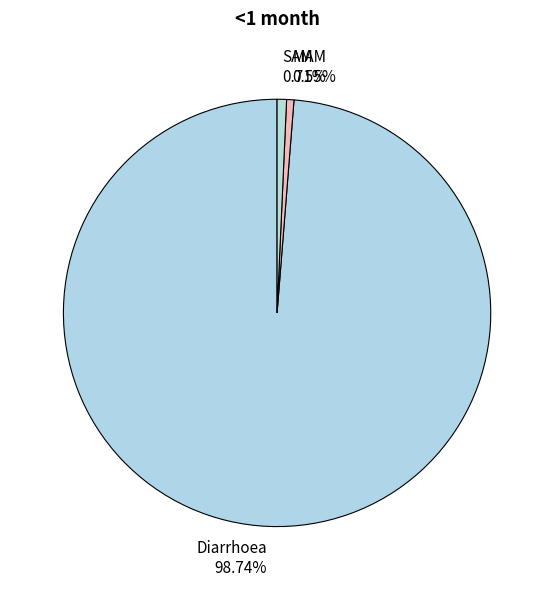

What percentage do MAM and Diarrhoea together represent?

99.3%